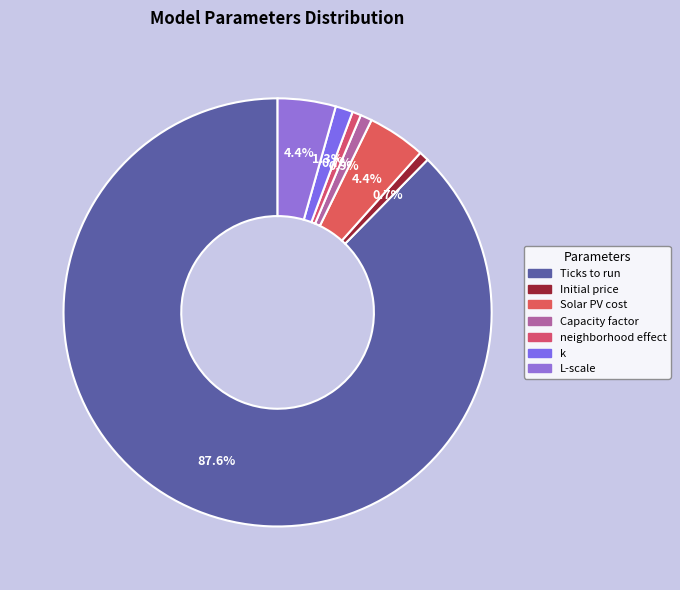

Rank the categories by value from highest to lowest.

Ticks to run, Solar PV cost, L-scale, k, Capacity factor, Initial price, neighborhood effect